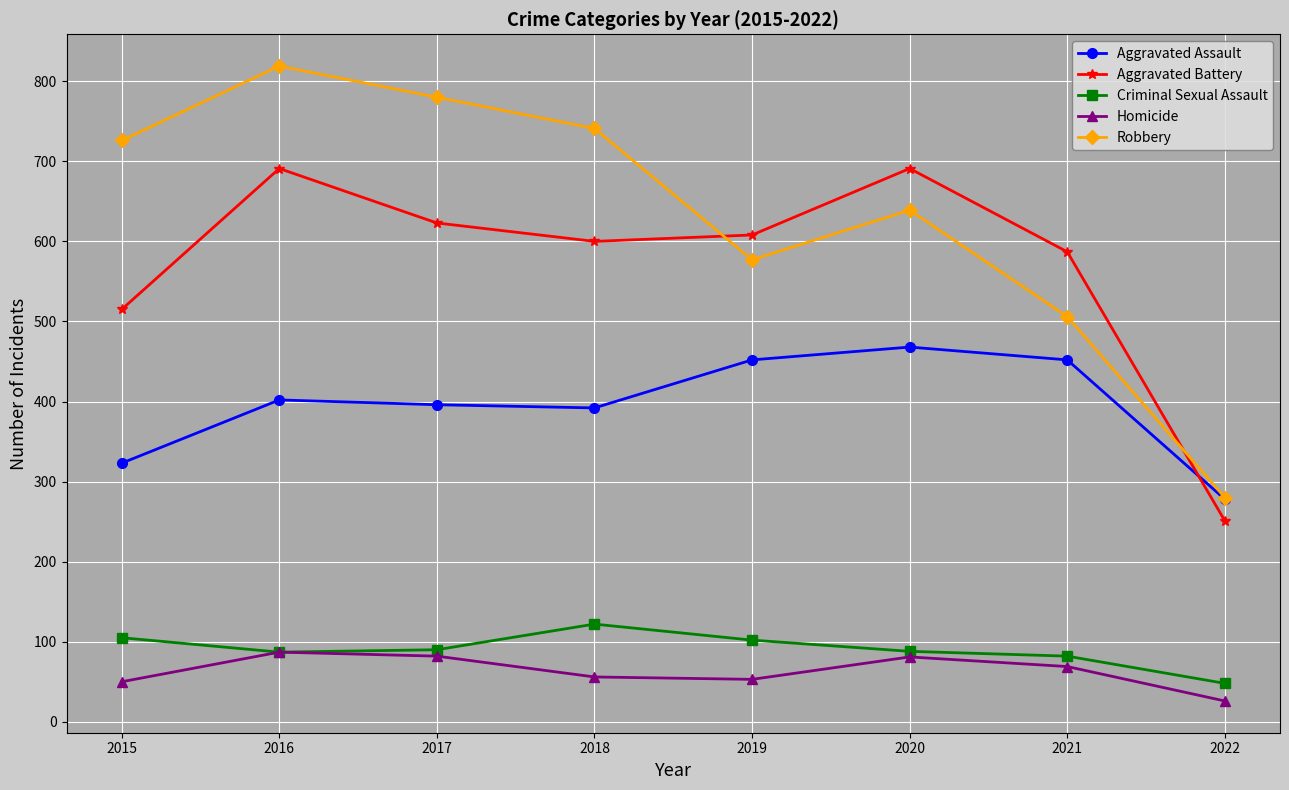

At which label does Robbery reach its peak?

2016